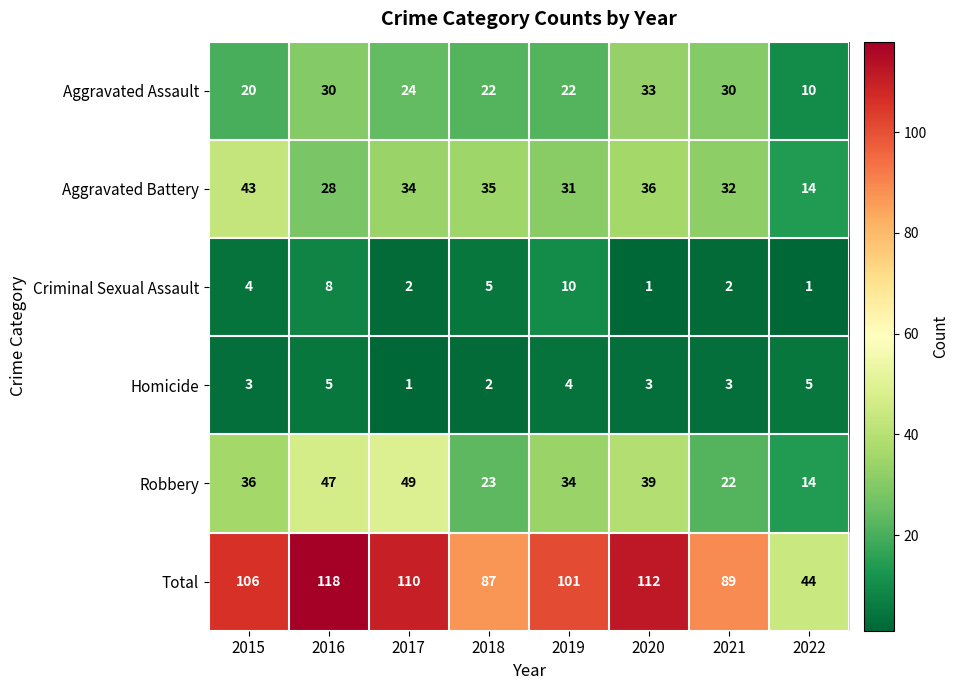

Which series has the largest total across all categories?

Total